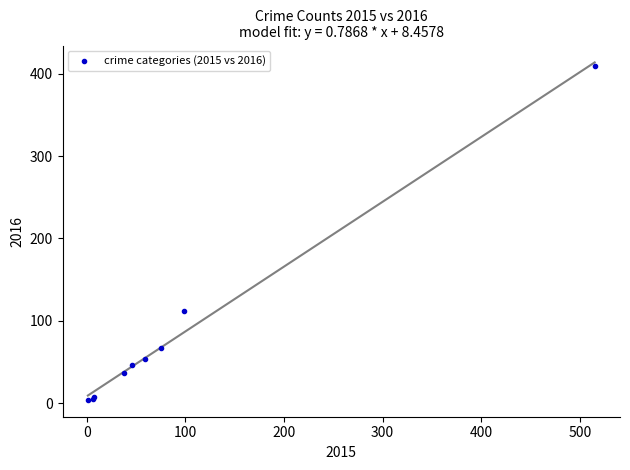

What Y value in the scatter plot is closest to 206?

112